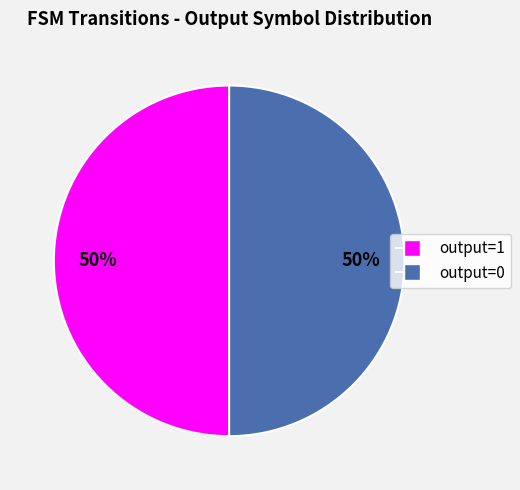

Is it true that output=0 is 59% of the pie?

False